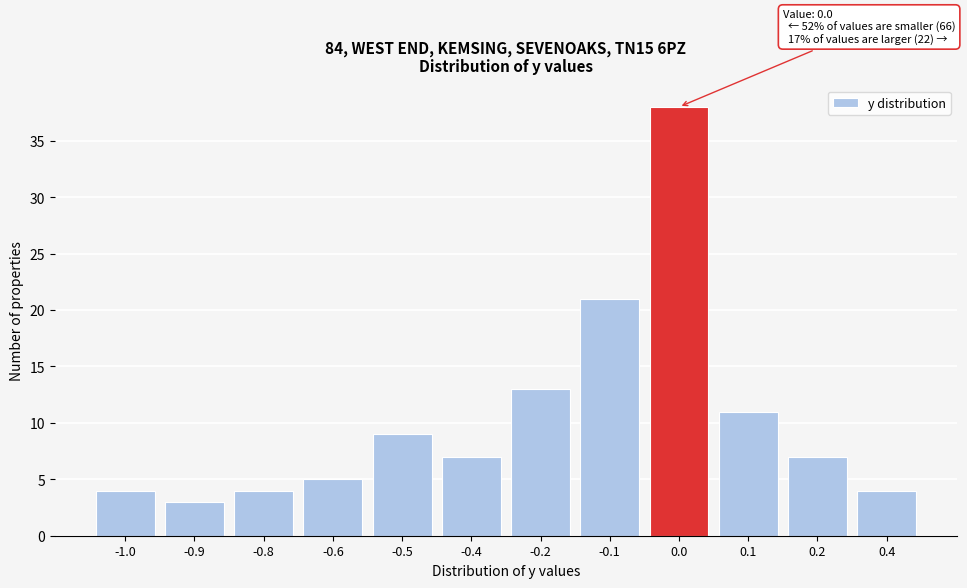

Reading left to right, list all the values displayed in this chart.

4	3	4	5	9	7	13	21	38	11	7	4